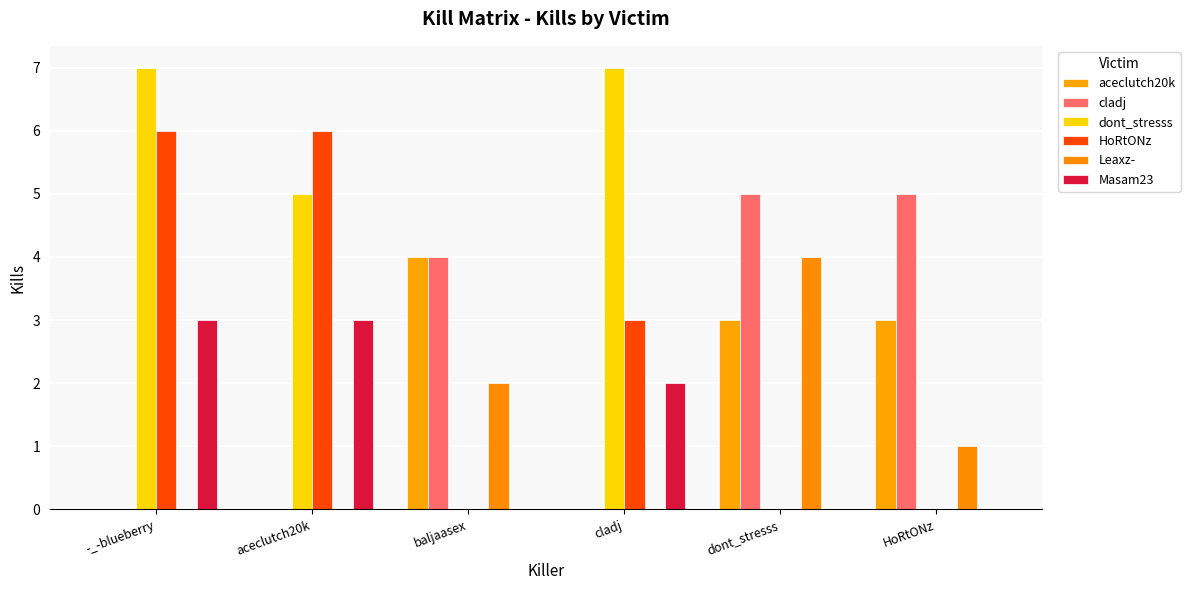

Are the bars horizontal?

No